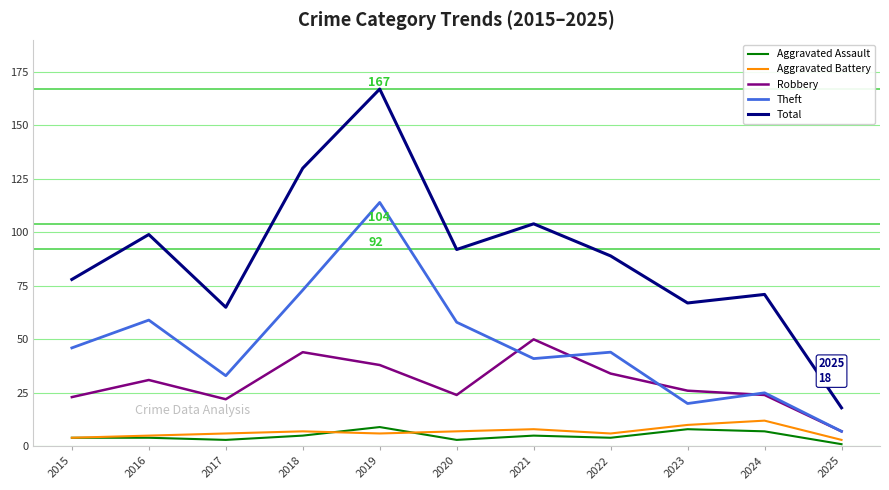

The Total series shows 118 at 2023. True or false?

False